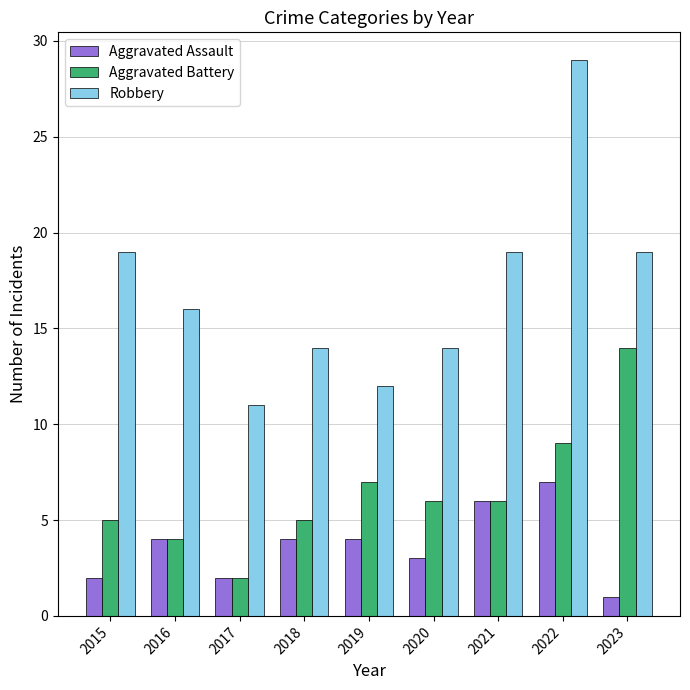

What is the total value across all series at 2020?

23